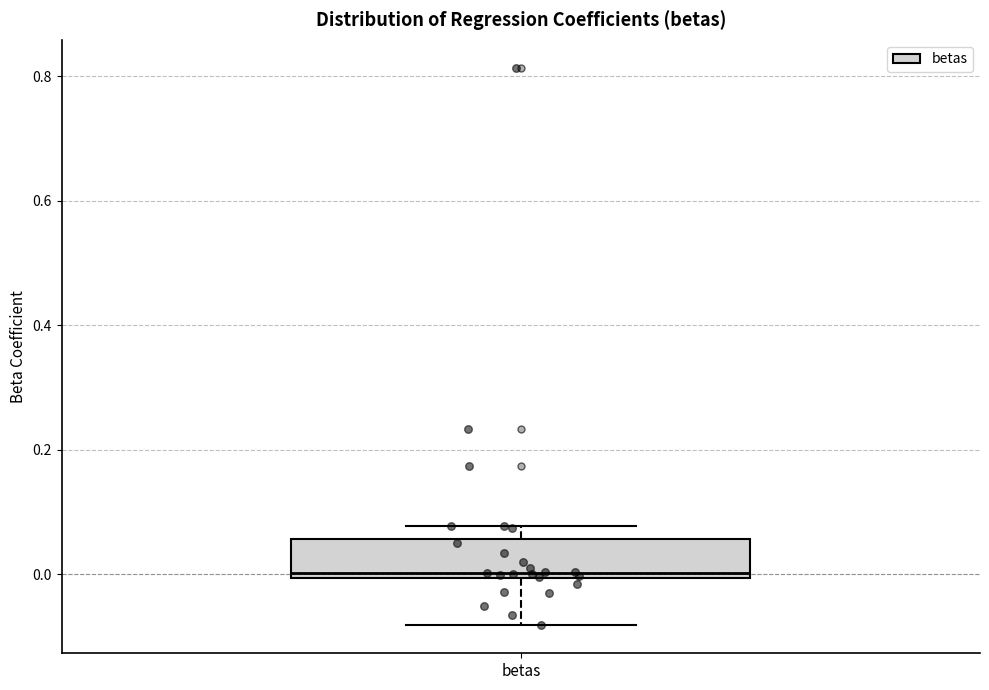

Read this box plot against the y-axis: the position of the median line, the range covered by the box, and the ends of both whiskers. The values are not printed on the chart, so give them approximately, as read against the axis.

median 0.00 (just above the box's lower edge), box 0.00 to 0.06, whiskers -0.08 to 0.08